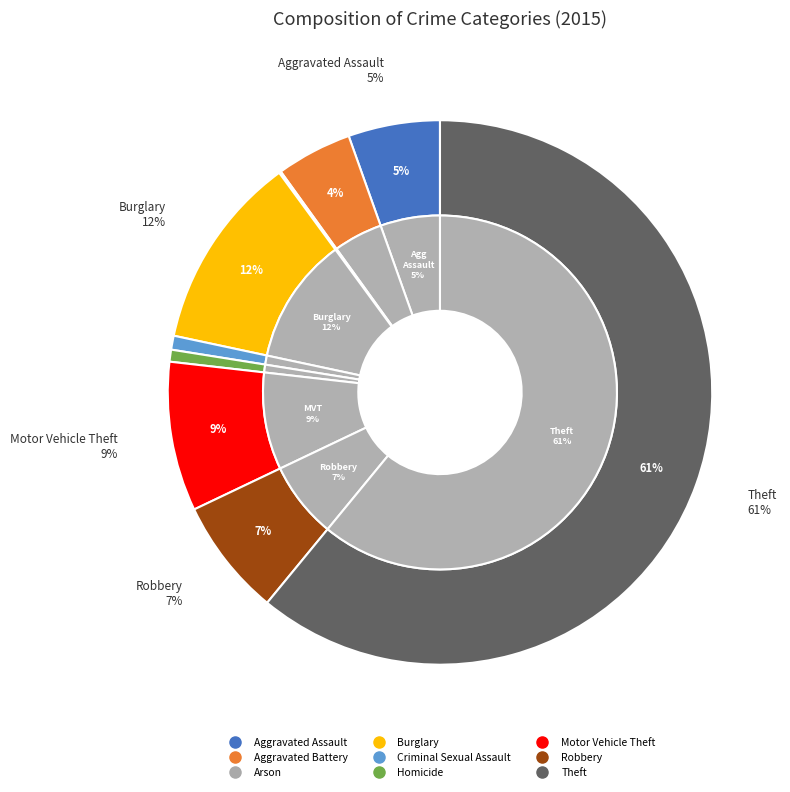

Approximately how many times larger is the value at Aggravated Assault compared to Burglary?

0.5